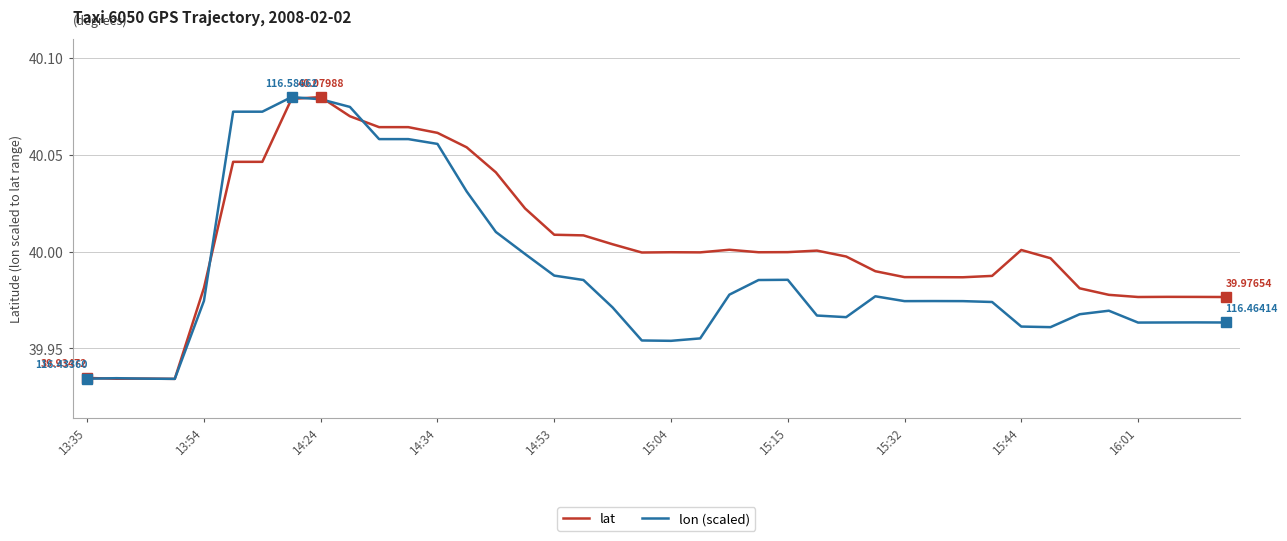

Which series has the largest total across all categories?

lat